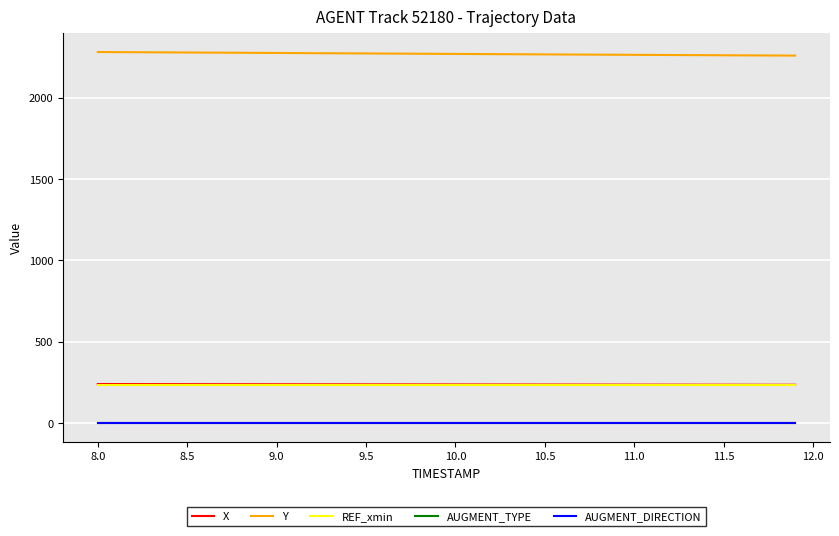

Which series has the largest total across all categories?

Y